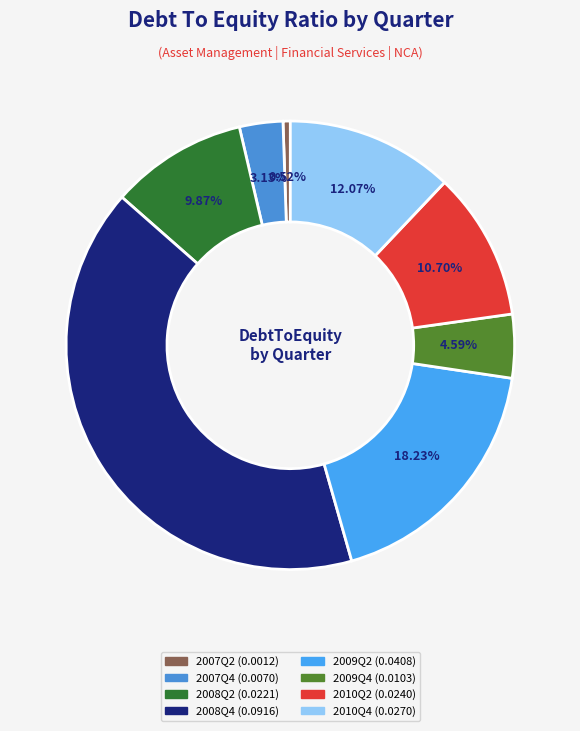

Count the number of slices in the pie.

8